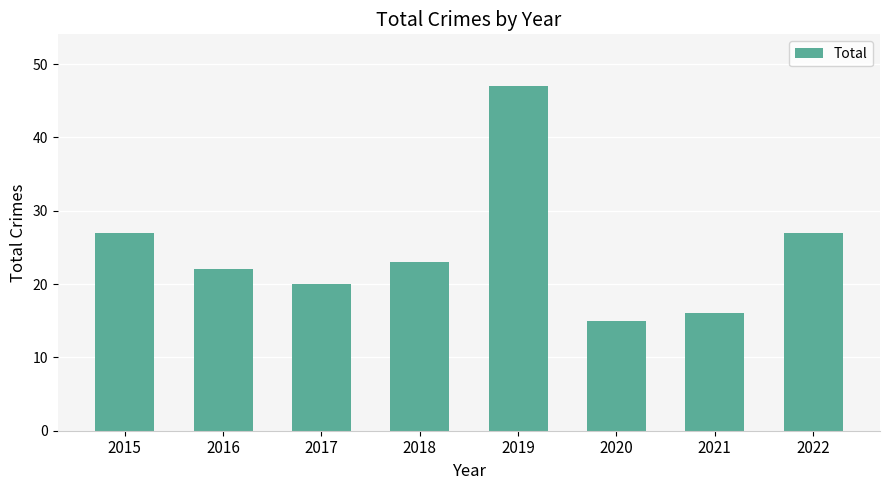

Reading right to left, transcribe all the data shown in this chart.

27	16	15	47	23	20	22	27